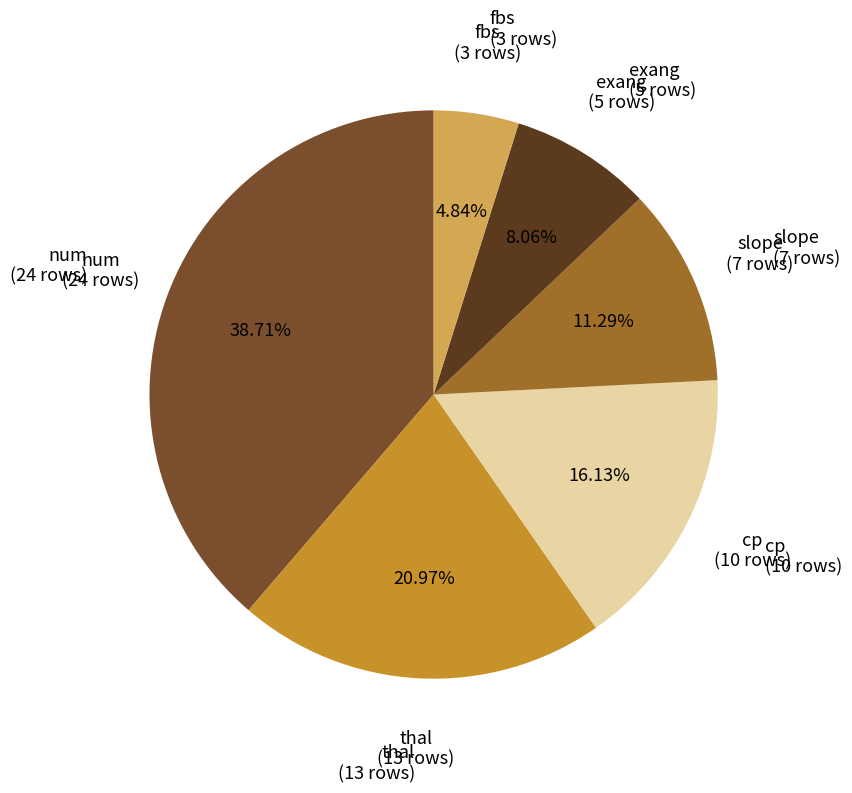

How many segments does this pie chart have?

6